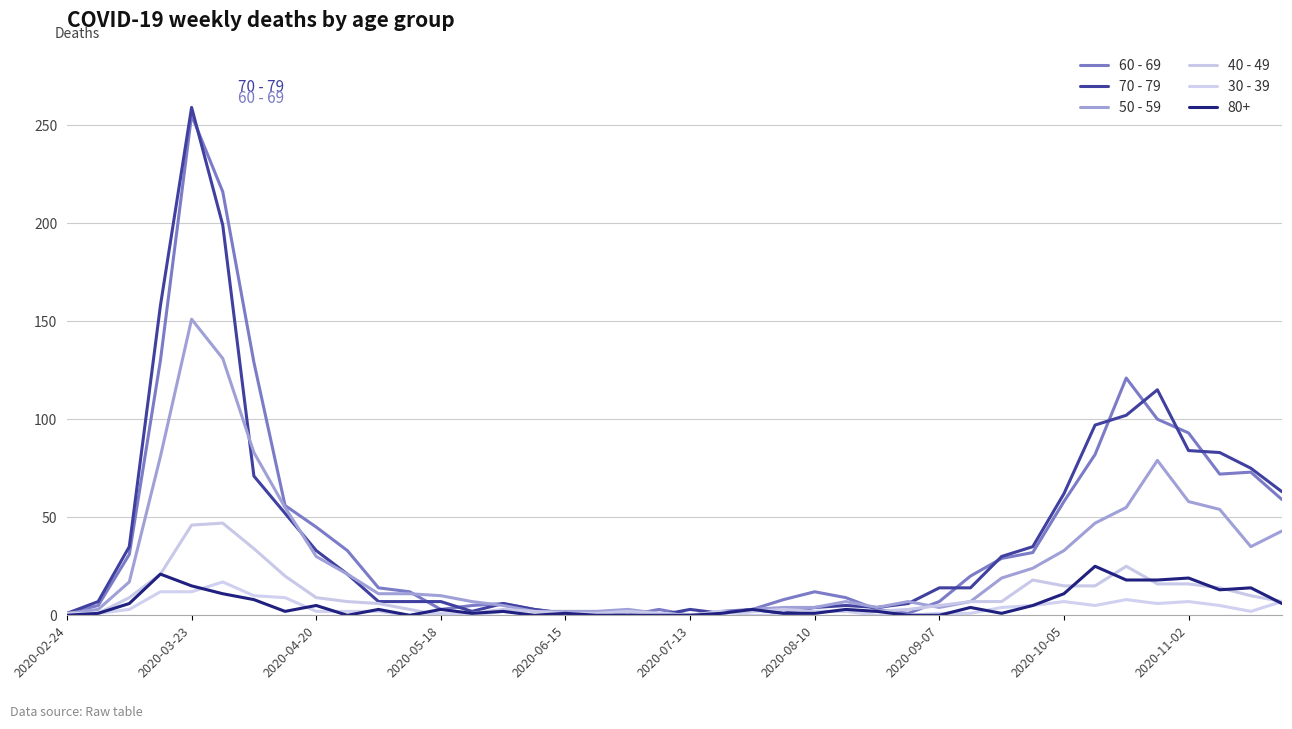

How many lines are shown in the chart?

6